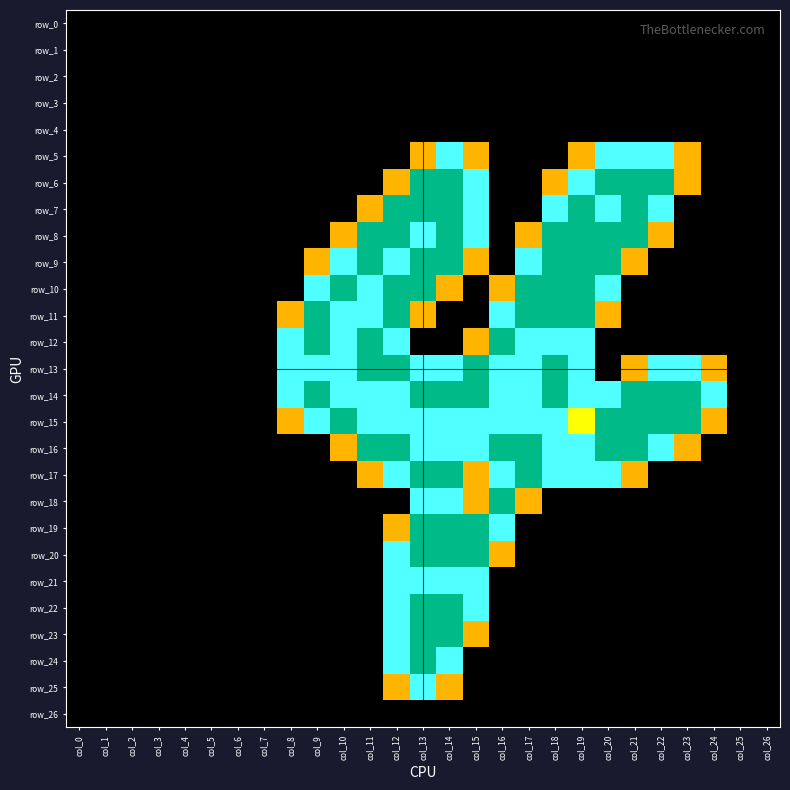

List the labels in order of row_12 value, largest first.

col_9, col_11, col_16, col_8, col_10, col_12, col_17, col_18, col_19, col_15, col_0, col_1, col_2, col_3, col_4, col_5, col_6, col_7, col_13, col_14, col_20, col_21, col_22, col_23, col_24, col_25, col_26